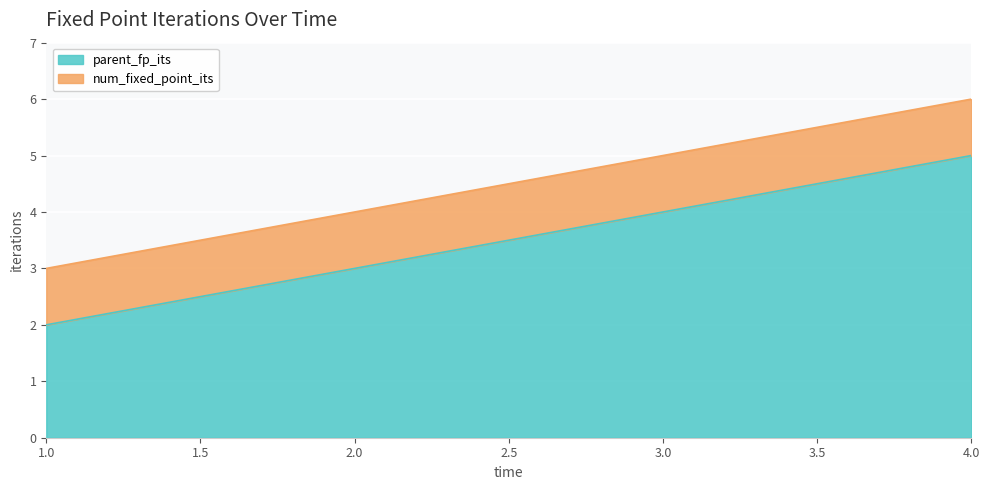

What is the minimum value shown in the chart?

2